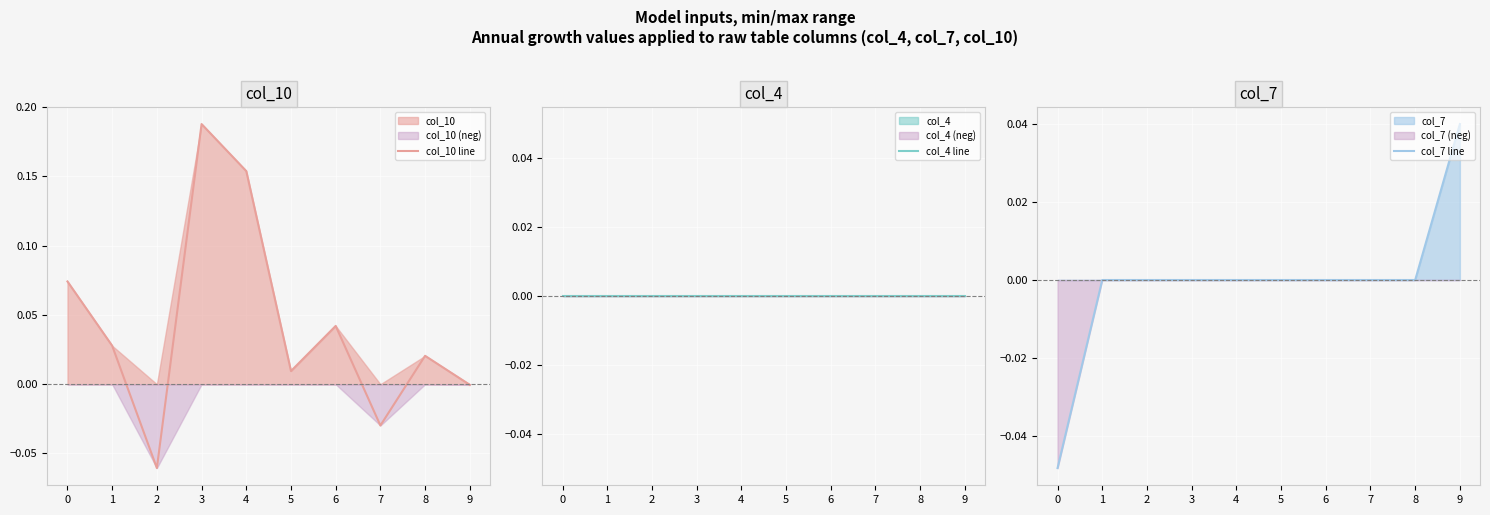

After their last crossing, which series has the higher values: col_10 line or col_7 line?

col_7 line